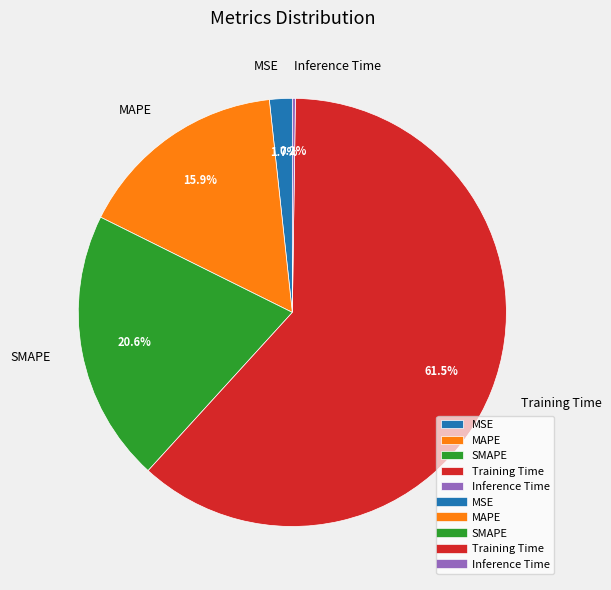

To the nearest percent, what percentage of the pie is SMAPE?

21%